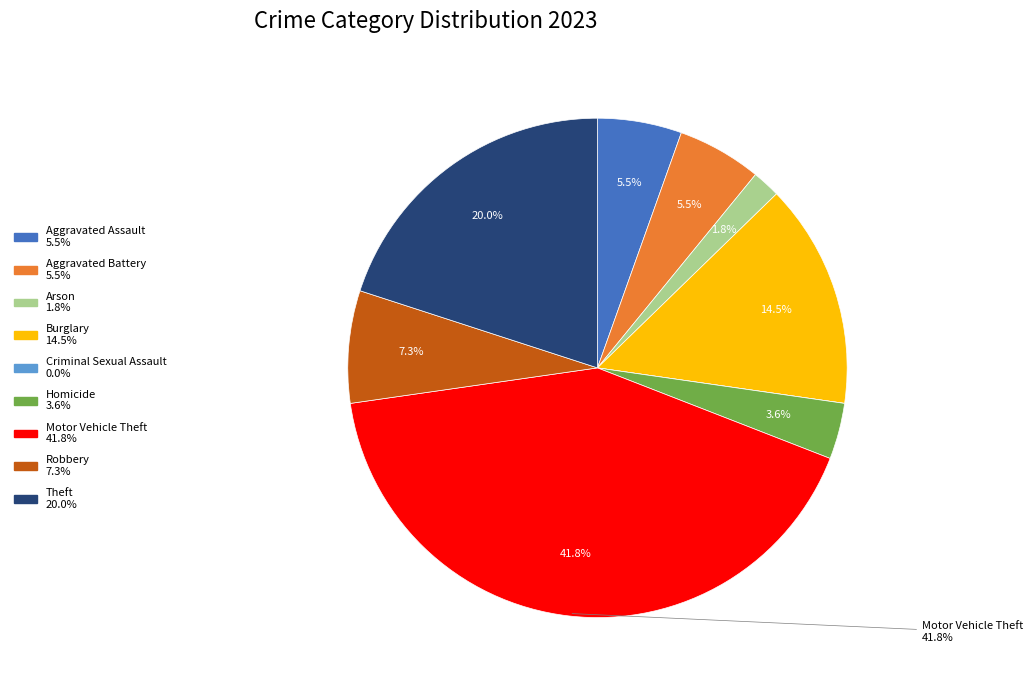

Is there any slice that represents more than half of the pie?

No